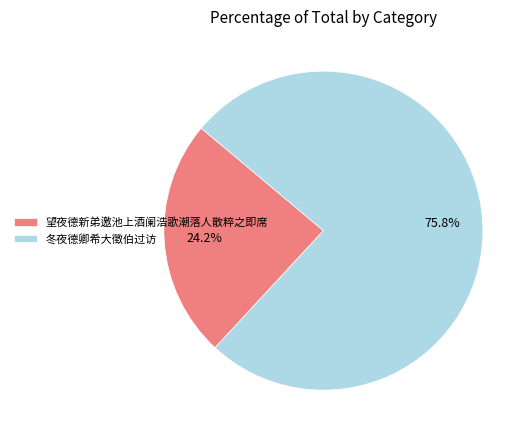

What is the ratio of the value at 冬夜德卿希大徵伯过访 to the value at 望夜德新弟邀池上酒阑浩歌潮落人散粹之即席?

3.1